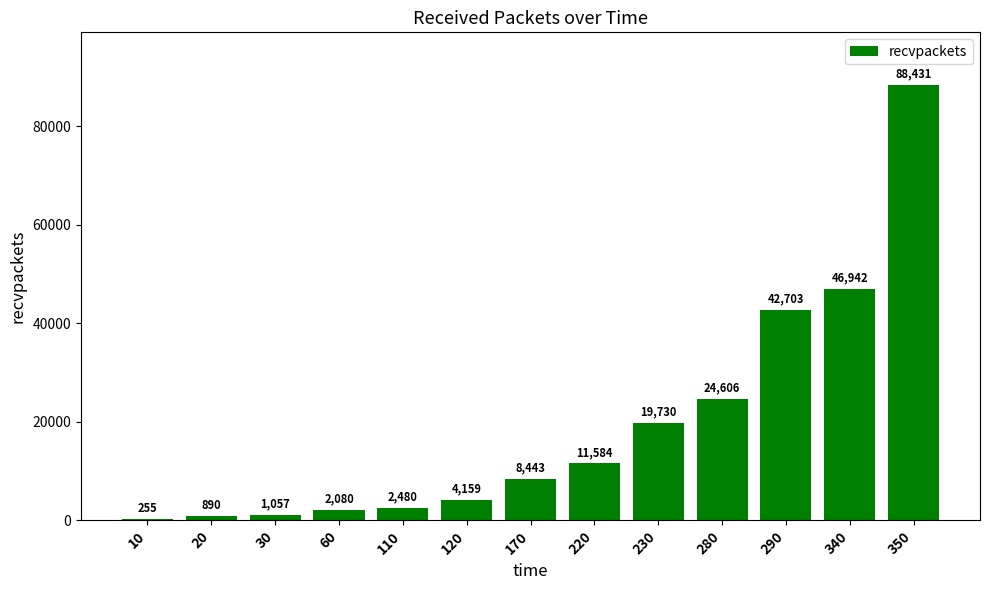

The chart shows a value of 2480 at 110. True or false?

True